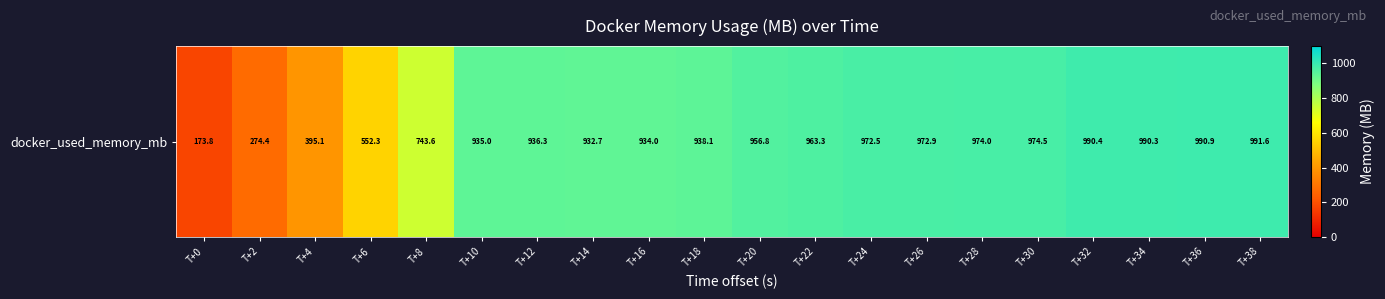

Which label corresponds to the largest value in the chart?

T+38